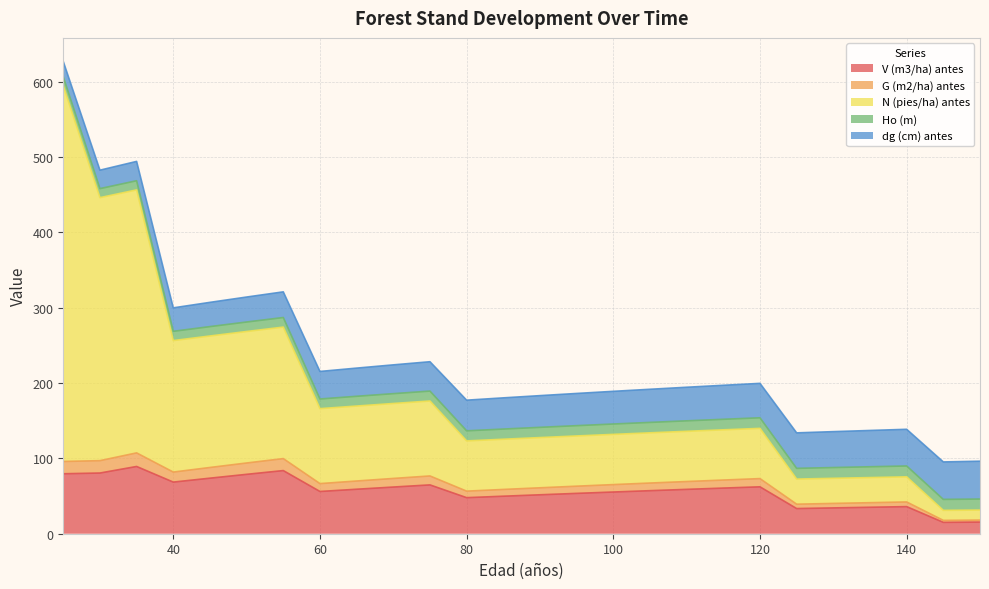

At which category does the chart reach its minimum across all series?

145